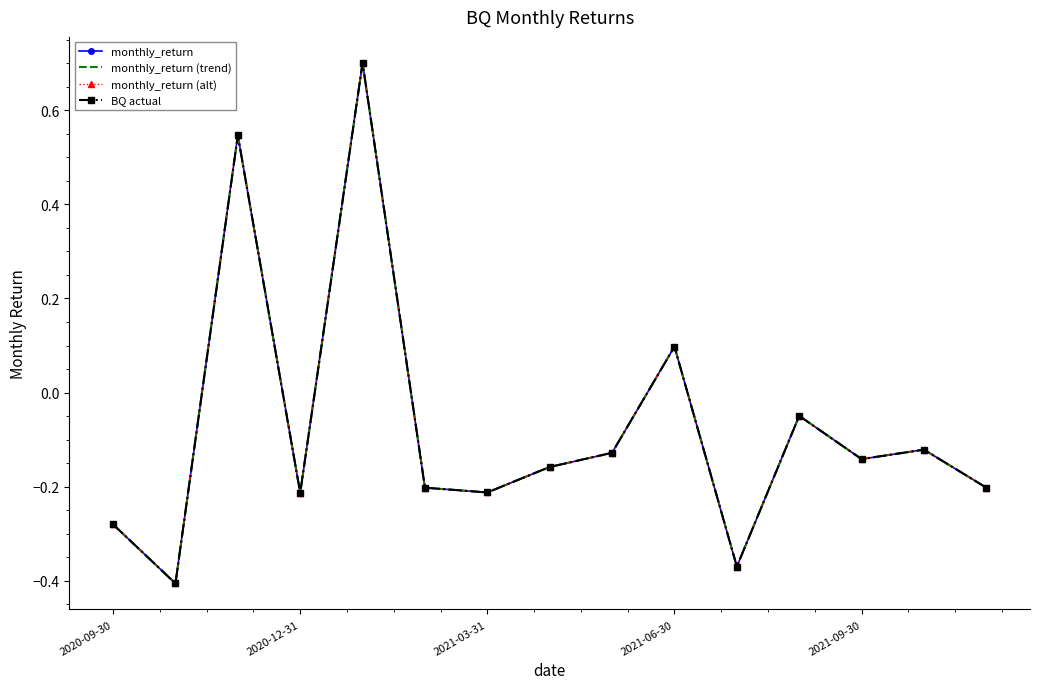

True or false: monthly_return and monthly_return (trend) cross at least once.

False